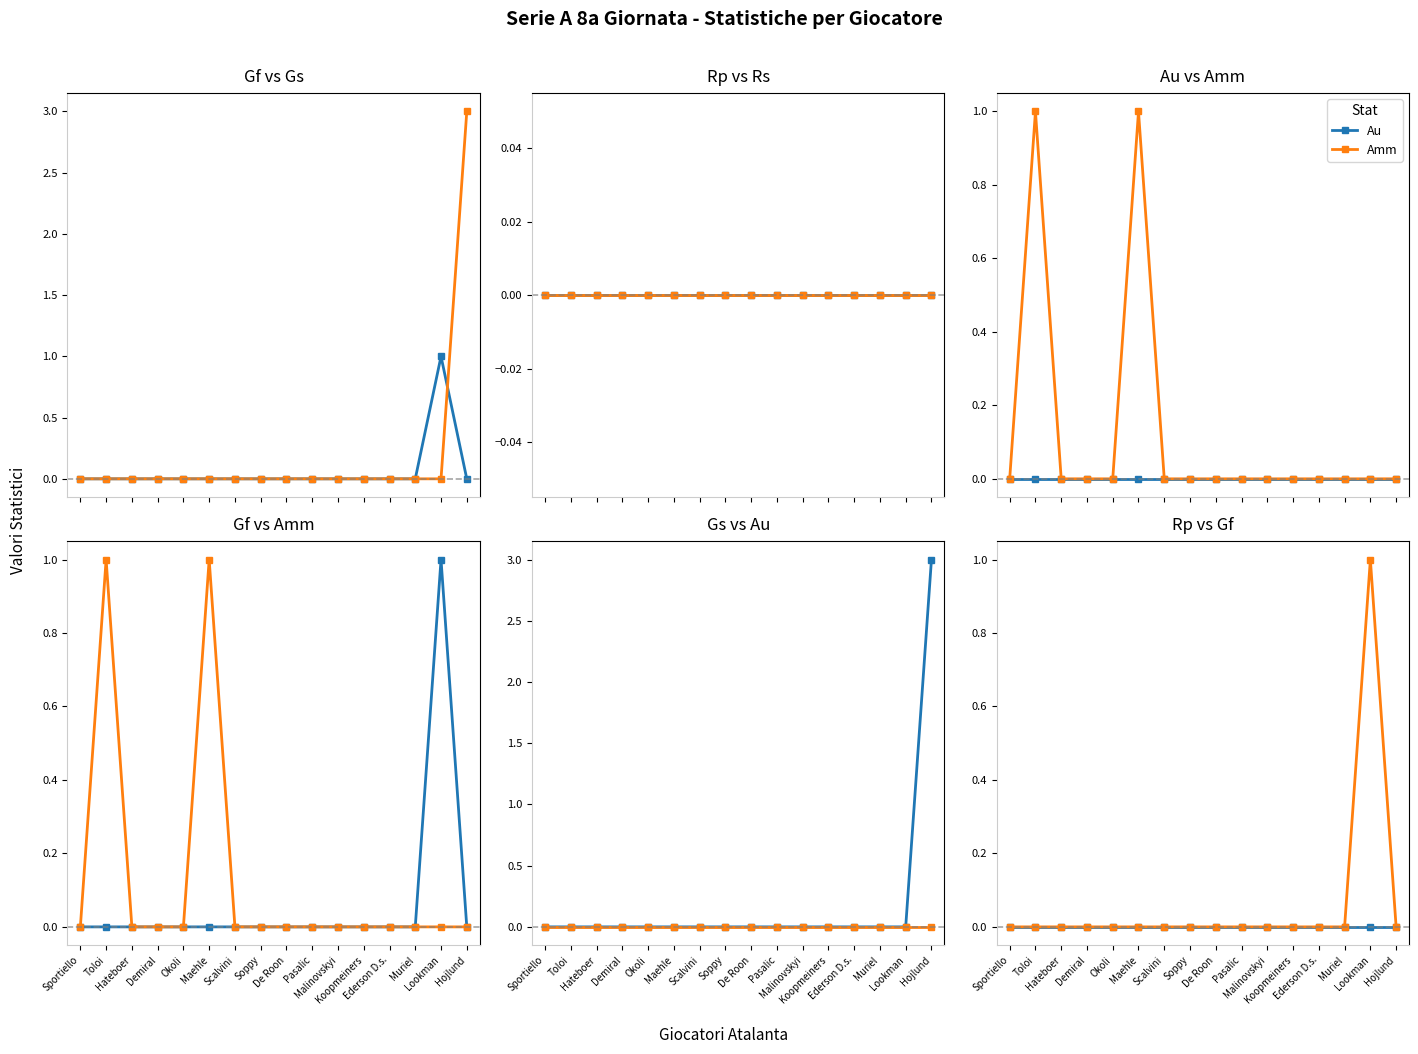

Which series has the largest total across all categories?

Gs